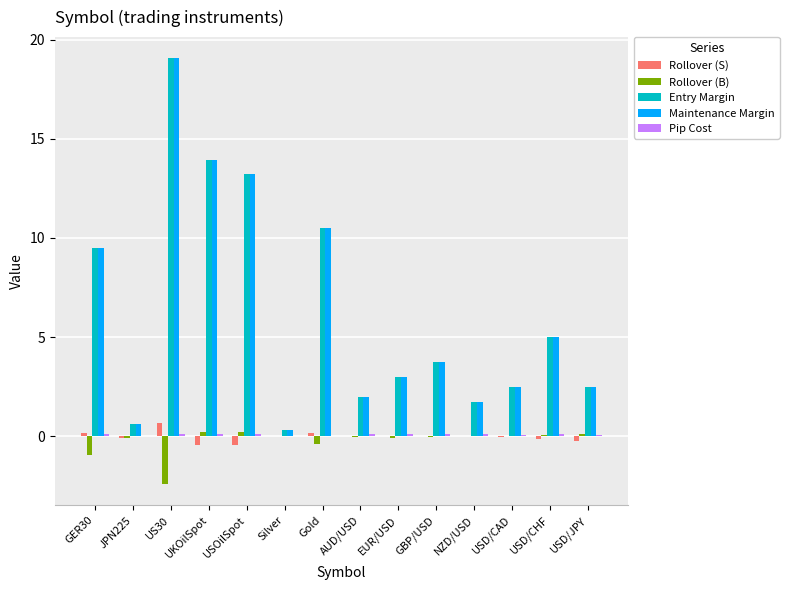

At which label is Entry Margin closest to 9?

GER30